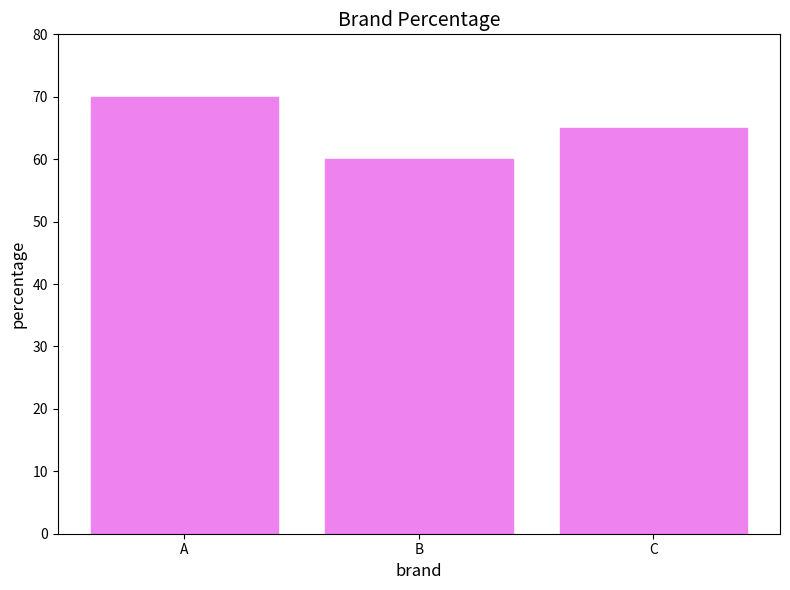

The value at A is 70. True or false?

True